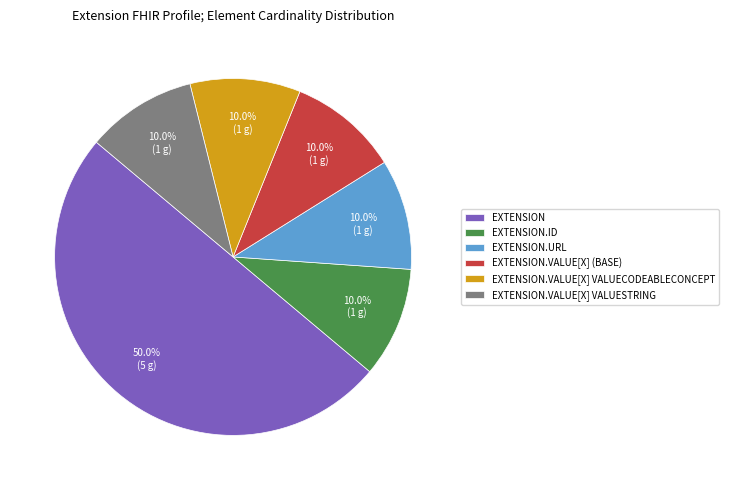

What is the largest slice in the pie chart?

EXTENSION